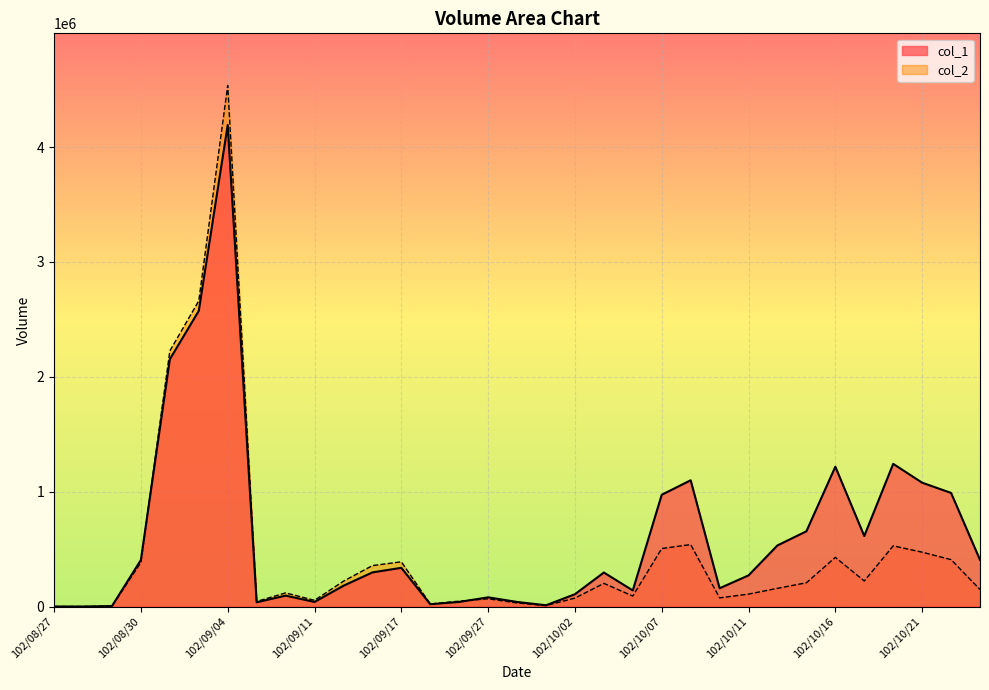

Is it true that col_1 equals 70736 at 102/09/16?

False